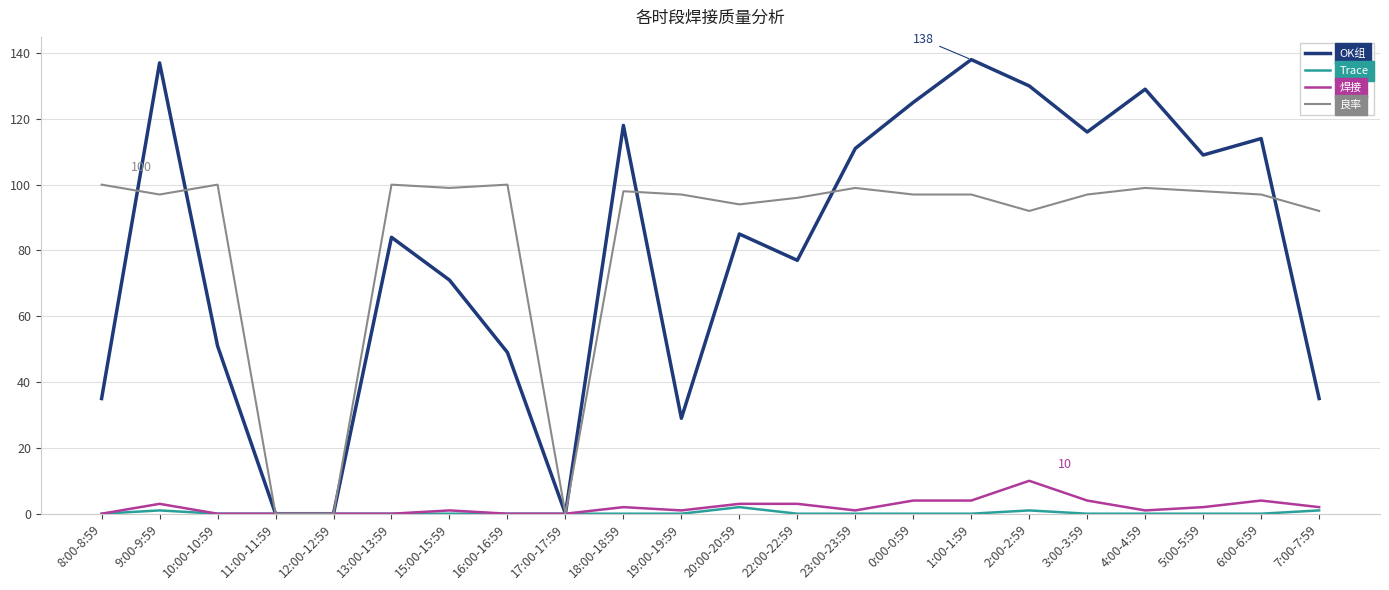

At how many categories does at least one series exceed 128?

4